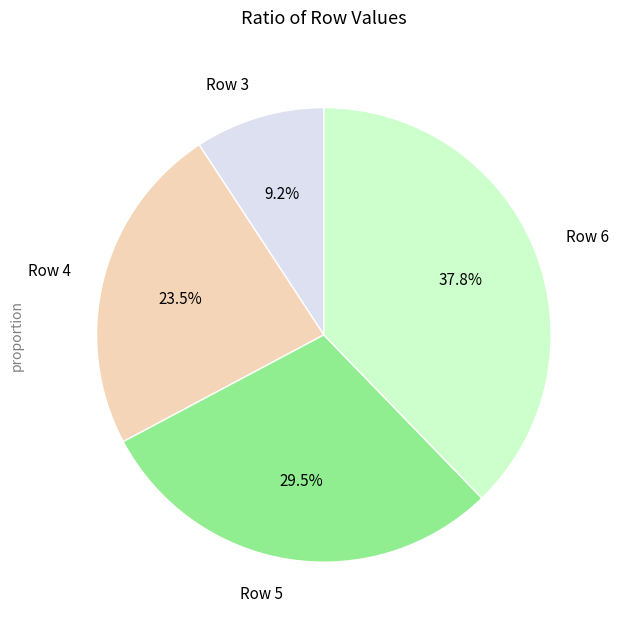

How many segments does this pie chart have?

4